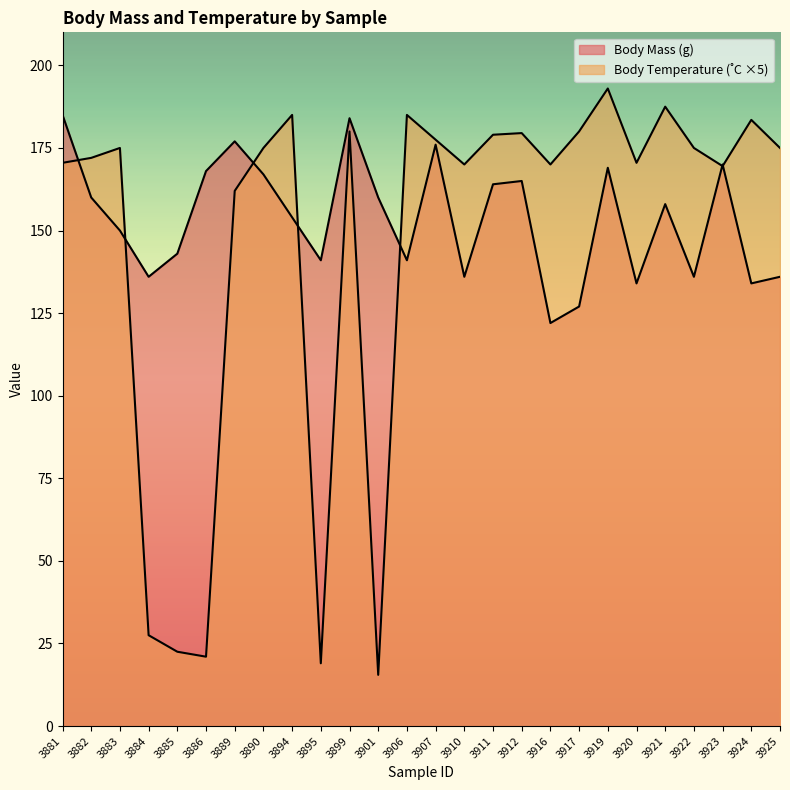

Reading left to right, list all the values displayed in this chart.

Body Mass (g): 3881=185.0	3882=160.0	3883=150.0	3884=136.0	3885=143.0	3886=168.0	3889=177.0	3890=167.0	3894=154.0	3895=141.0	3899=184.0	3901=160.0	3906=141.0	3907=176.0	3910=136.0	3911=164.0	3912=165.0	3916=122.0	3917=127.0	3919=169.0	3920=134.0	3921=158.0	3922=136.0	3923=170.0	3924=134.0	3925=136.0
Body Temperature: 3881=170.5	3882=172.0	3883=175.0	3884=27.5	3885=22.5	3886=21.0	3889=162.0	3890=175.0	3894=185.0	3895=19.0	3899=180.0	3901=15.5	3906=185.0	3907=177.5	3910=170.0	3911=179.0	3912=179.5	3916=170.0	3917=180.0	3919=193.0	3920=170.5	3921=187.5	3922=175.0	3923=169.5	3924=183.5	3925=175.0